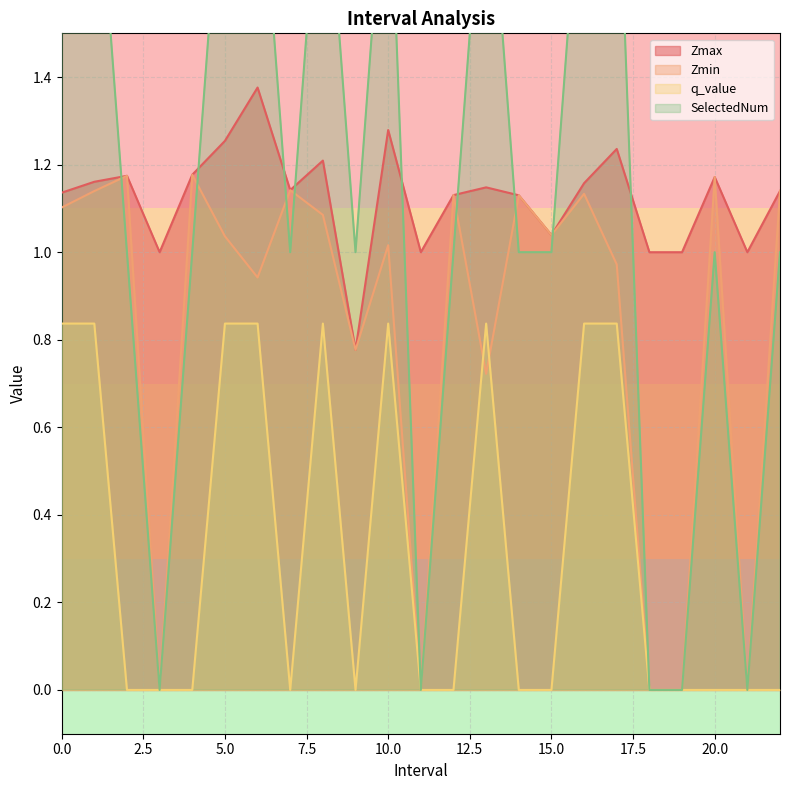

Reading left to right, list all the values displayed in this chart.

Zmax: 0.0=1.1	1.0=1.2	2.0=1.2	3.0=1.0	4.0=1.2	5.0=1.3	6.0=1.4	7.0=1.1	8.0=1.2	9.0=0.8	10.0=1.3	11.0=1.0	12.0=1.1	13.0=1.1	14.0=1.1	15.0=1.0	16.0=1.2	17.0=1.2	18.0=1.0	19.0=1.0	20.0=1.2	21.0=1.0	22.0=1.1
Zmin: 0.0=1.1	1.0=1.1	2.0=1.2	3.0=0.0	4.0=1.2	5.0=1.0	6.0=0.9	7.0=1.1	8.0=1.1	9.0=0.8	10.0=1.0	11.0=0.0	12.0=1.1	13.0=0.7	14.0=1.1	15.0=1.0	16.0=1.1	17.0=1.0	18.0=0.0	19.0=0.0	20.0=1.2	21.0=0.0	22.0=1.1
q_value: 0.0=0.8	1.0=0.8	2.0=0.0	3.0=0.0	4.0=0.0	5.0=0.8	6.0=0.8	7.0=0.0	8.0=0.8	9.0=0.0	10.0=0.8	11.0=0.0	12.0=0.0	13.0=0.8	14.0=0.0	15.0=0.0	16.0=0.8	17.0=0.8	18.0=0.0	19.0=0.0	20.0=0.0	21.0=0.0	22.0=0.0
SelectedNum: 0.0=2.0	1.0=2.0	2.0=1.0	3.0=0.0	4.0=1.0	5.0=2.0	6.0=2.0	7.0=1.0	8.0=2.0	9.0=1.0	10.0=2.0	11.0=0.0	12.0=1.0	13.0=2.0	14.0=1.0	15.0=1.0	16.0=2.0	17.0=2.0	18.0=0.0	19.0=0.0	20.0=1.0	21.0=0.0	22.0=1.0